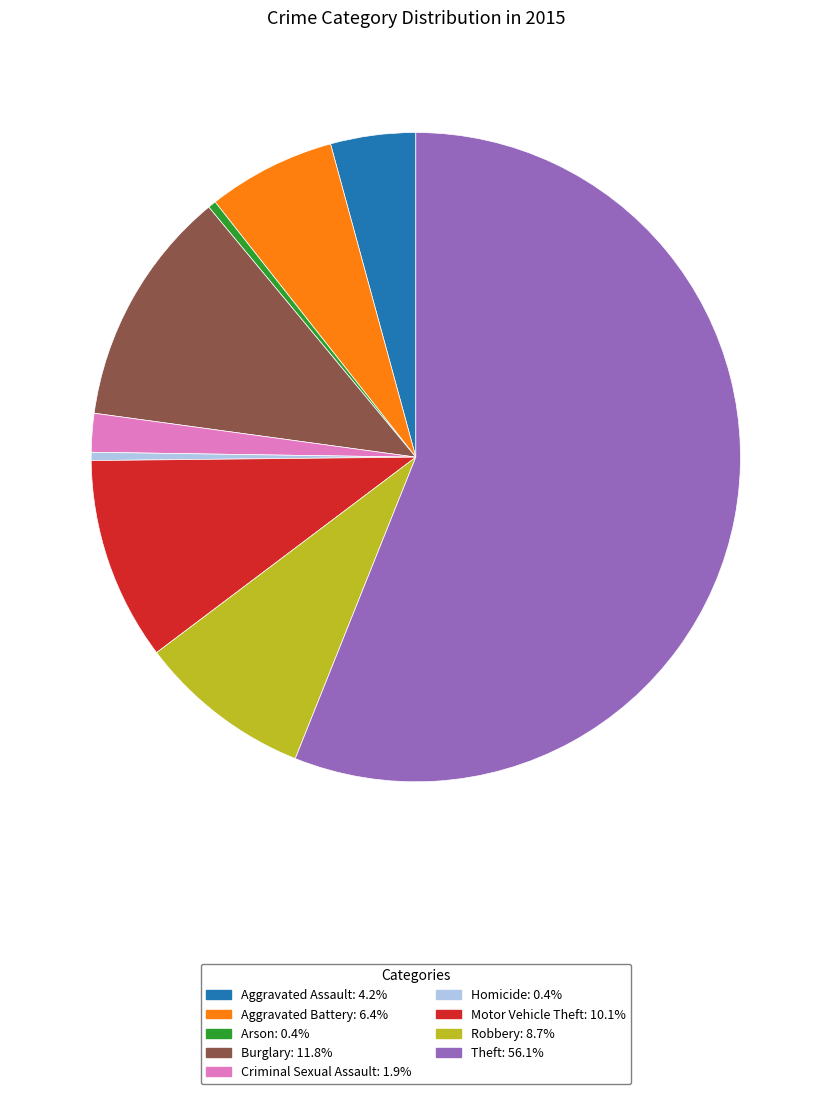

How many segments does this pie chart have?

9